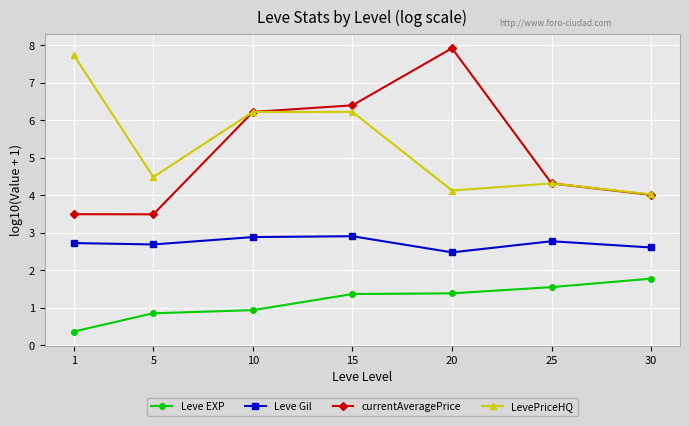

What is the average value of the LevePriceHQ series?

5.3